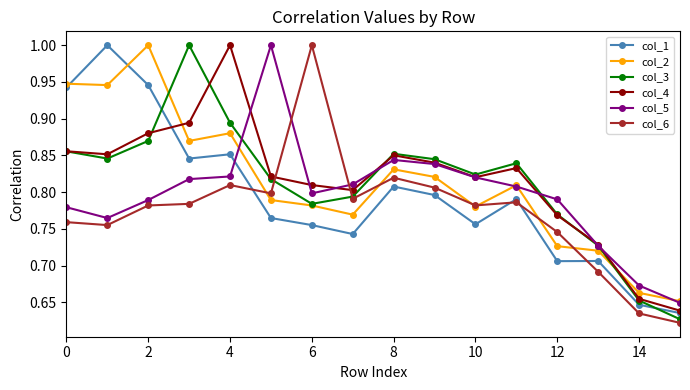

How many times do col_3 and col_6 cross each other?

2